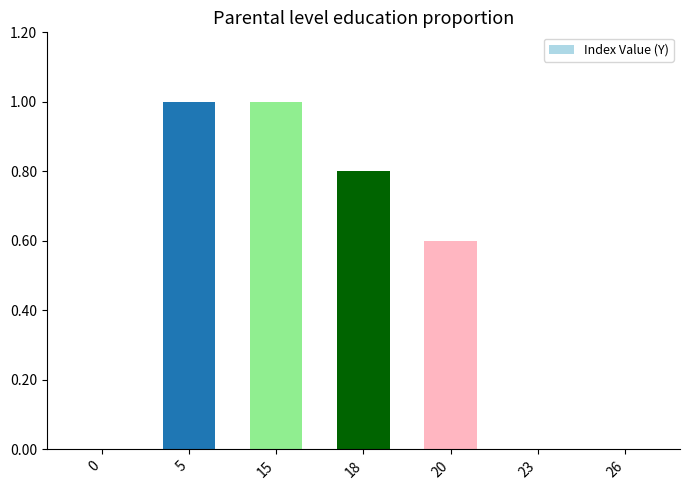

Does the chart contain stacked bars?

No